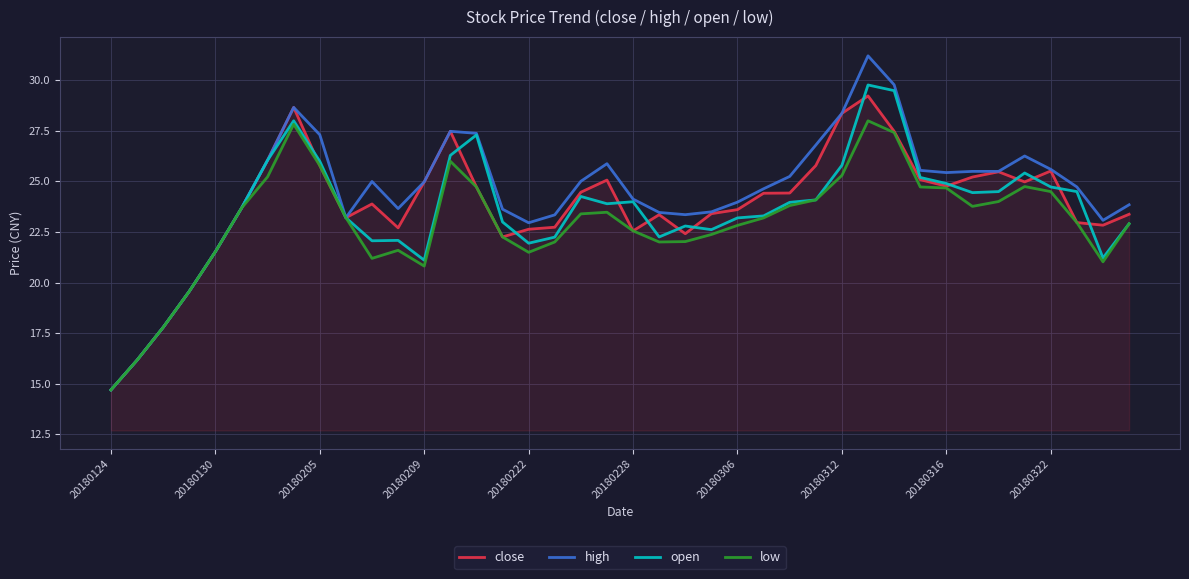

What is the smallest value displayed?

14.7